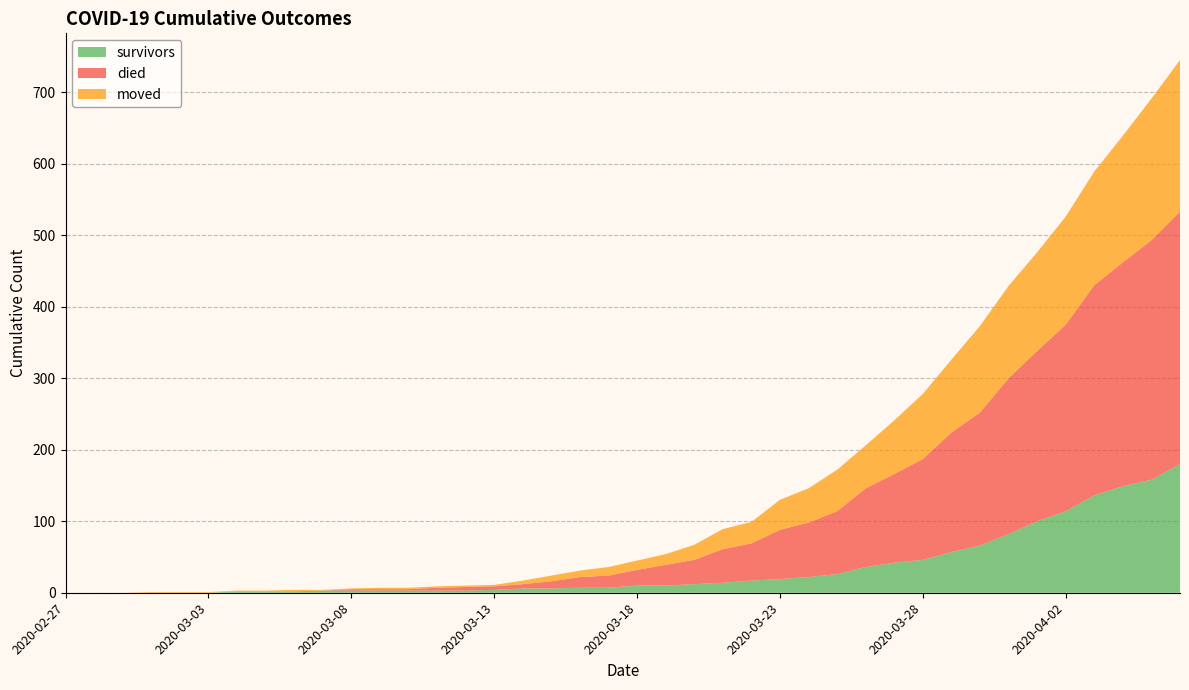

Reading left to right, list all the values displayed in this chart.

survivors: 2020-02-27=0	2020-02-28=0	2020-02-29=0	2020-03-01=0	2020-03-02=0	2020-03-03=0	2020-03-04=2	2020-03-05=2	2020-03-06=2	2020-03-07=3	2020-03-08=3	2020-03-09=3	2020-03-10=3	2020-03-11=3	2020-03-12=3	2020-03-13=4	2020-03-14=6	2020-03-15=6	2020-03-16=7	2020-03-17=7	2020-03-18=10	2020-03-19=10	2020-03-20=12	2020-03-21=14	2020-03-22=17	2020-03-23=19	2020-03-24=22	2020-03-25=26	2020-03-26=36	2020-03-27=42	2020-03-28=46	2020-03-29=57	2020-03-30=66	2020-03-31=82	2020-04-01=100	2020-04-02=114	2020-04-03=136	2020-04-04=149	2020-04-05=158	2020-04-06=180
died: 2020-02-27=0	2020-02-28=0	2020-02-29=0	2020-03-01=0	2020-03-02=0	2020-03-03=0	2020-03-04=0	2020-03-05=0	2020-03-06=0	2020-03-07=0	2020-03-08=2	2020-03-09=2	2020-03-10=2	2020-03-11=4	2020-03-12=5	2020-03-13=5	2020-03-14=6	2020-03-15=10	2020-03-16=15	2020-03-17=17	2020-03-18=22	2020-03-19=29	2020-03-20=34	2020-03-21=47	2020-03-22=52	2020-03-23=69	2020-03-24=76	2020-03-25=88	2020-03-26=110	2020-03-27=124	2020-03-28=141	2020-03-29=167	2020-03-30=186	2020-03-31=218	2020-04-01=238	2020-04-02=261	2020-04-03=294	2020-04-04=313	2020-04-05=335	2020-04-06=353
moved: 2020-02-27=0	2020-02-28=0	2020-02-29=0	2020-03-01=1	2020-03-02=1	2020-03-03=1	2020-03-04=1	2020-03-05=1	2020-03-06=2	2020-03-07=1	2020-03-08=1	2020-03-09=2	2020-03-10=2	2020-03-11=2	2020-03-12=2	2020-03-13=2	2020-03-14=5	2020-03-15=8	2020-03-16=9	2020-03-17=12	2020-03-18=13	2020-03-19=15	2020-03-20=21	2020-03-21=28	2020-03-22=30	2020-03-23=42	2020-03-24=48	2020-03-25=58	2020-03-26=60	2020-03-27=75	2020-03-28=91	2020-03-29=102	2020-03-30=121	2020-03-31=129	2020-04-01=138	2020-04-02=151	2020-04-03=159	2020-04-04=177	2020-04-05=198	2020-04-06=212